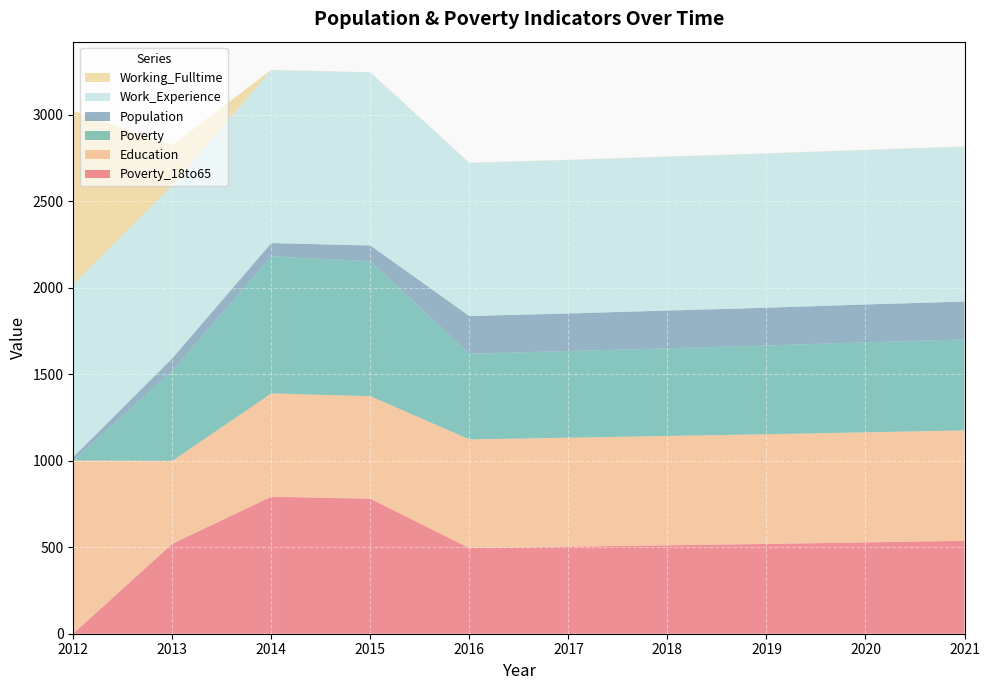

Reading left to right, list all the values displayed in this chart.

Poverty_18to65: 2012=1	2013=520	2014=792	2015=780	2016=495	2017=503	2018=511	2019=519	2020=528	2021=537
Education: 2012=1000	2013=479	2014=597	2015=593	2016=628	2017=630	2018=632	2019=634	2020=636	2021=638
Poverty: 2012=1	2013=520	2014=792	2015=780	2016=495	2017=501	2018=507	2019=513	2020=520	2021=526
Population: 2012=19	2013=73	2014=77	2015=91	2016=218	2017=217	2018=218	2019=218	2020=219	2021=219
Work_Experience: 2012=1000	2013=1000	2014=1000	2015=1000	2016=885	2017=887	2018=889	2019=891	2020=893	2021=895
Working_Fulltime: 2012=1000	2013=232	2014=1	2015=1	2016=1	2017=1	2018=1	2019=1	2020=1	2021=1